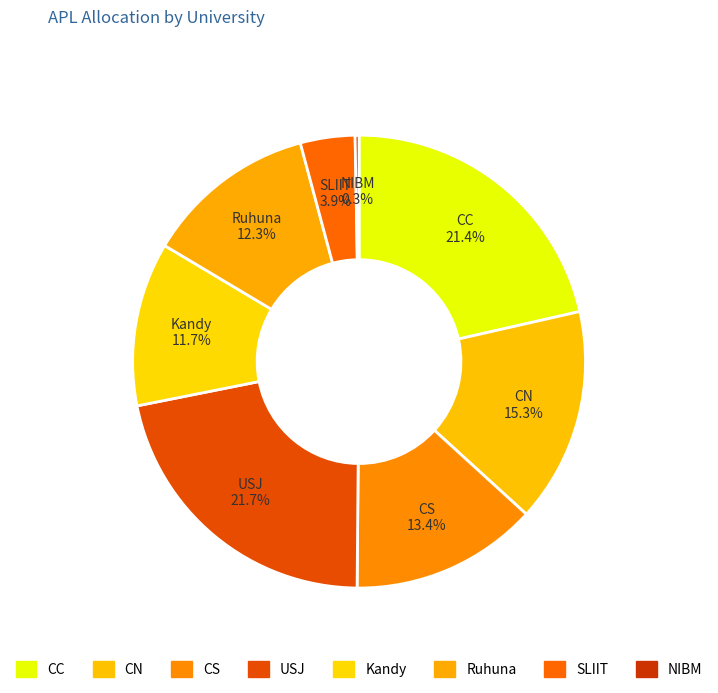

How many segments does this pie chart have?

8